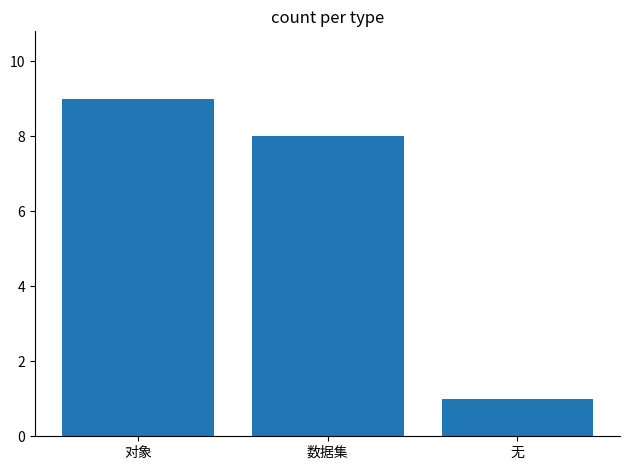

What is the approximate value at 对象?

9